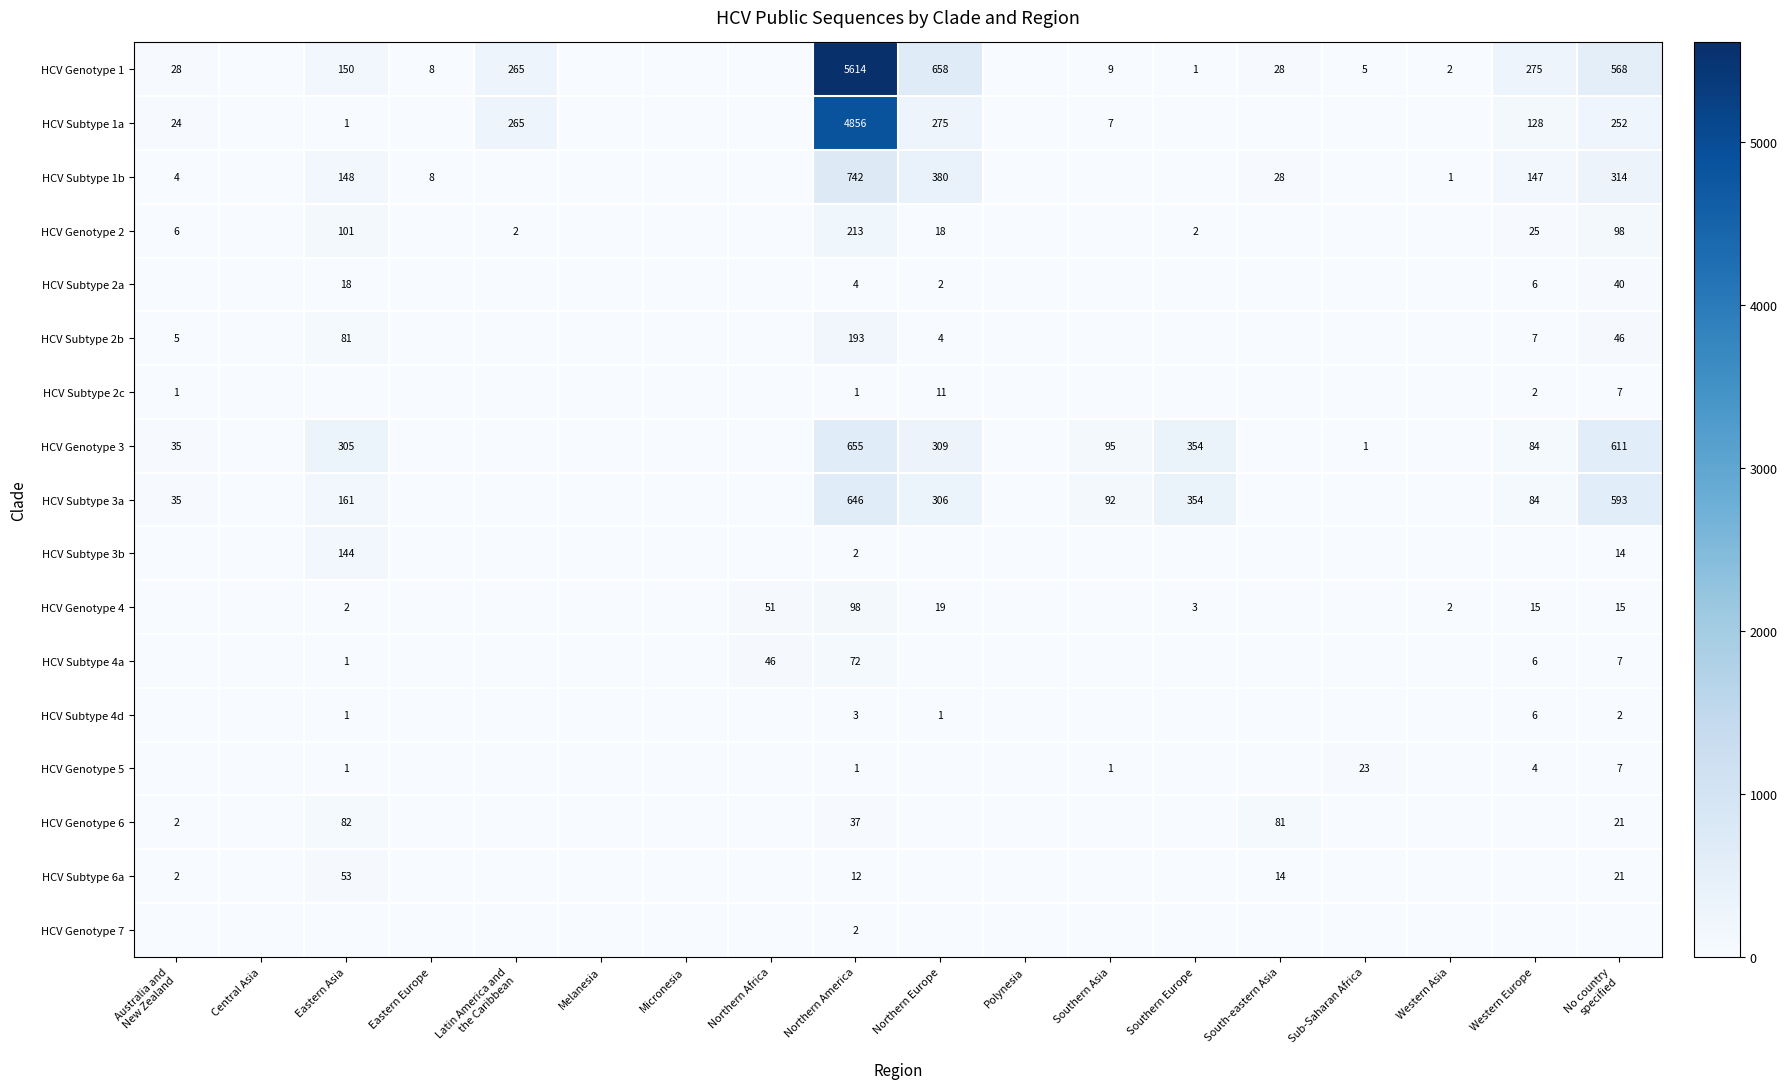

At Polynesia, list the series in order from smallest to largest.

HCV Genotype 1, HCV Subtype 1a, HCV Subtype 1b, HCV Genotype 2, HCV Subtype 2a, HCV Subtype 2b, HCV Subtype 2c, HCV Genotype 3, HCV Subtype 3a, HCV Subtype 3b, HCV Genotype 4, HCV Subtype 4a, HCV Subtype 4d, HCV Genotype 5, HCV Genotype 6, HCV Subtype 6a, HCV Genotype 7